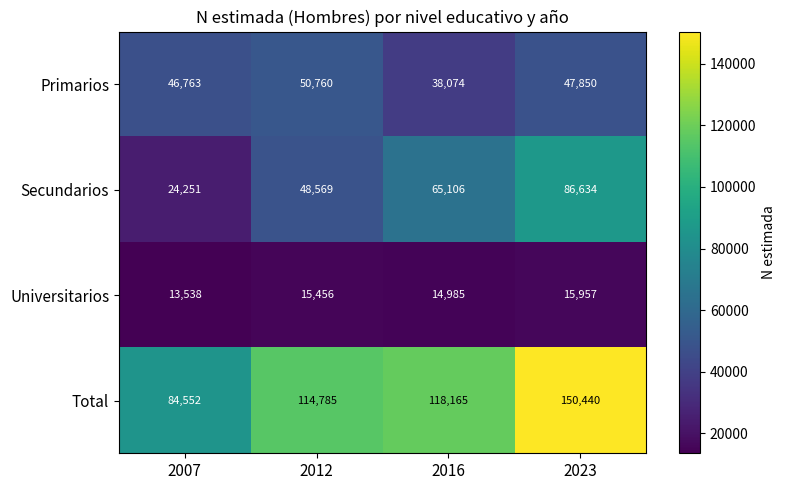

Reading right to left, transcribe all the data shown in this chart.

Primarios: 2023=47850	2016=38074	2012=50760	2007=46763
Secundarios: 2023=86634	2016=65106	2012=48569	2007=24251
Universitarios: 2023=15957	2016=14985	2012=15456	2007=13538
Total: 2023=150440	2016=118165	2012=114785	2007=84552